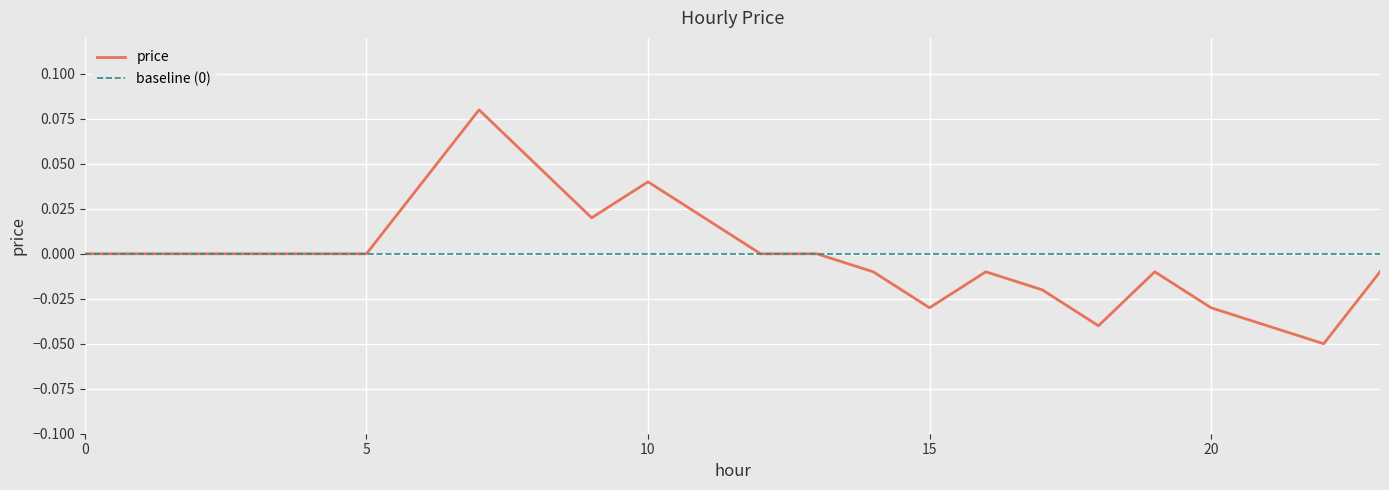

Rank the categories by value from lowest to highest.

22, 18, 21, 15, 20, 17, 14, 16, 19, 23, 0, 1, 2, 3, 4, 5, 12, 13, 9, 11, 6, 10, 8, 7